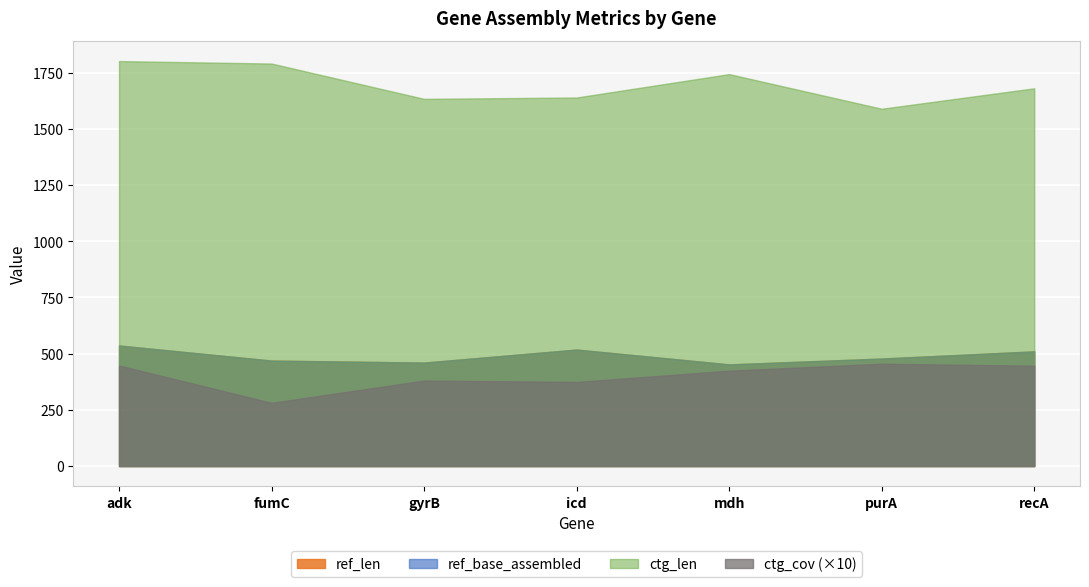

True or false: ref_len and ctg_len intersect in this chart.

False